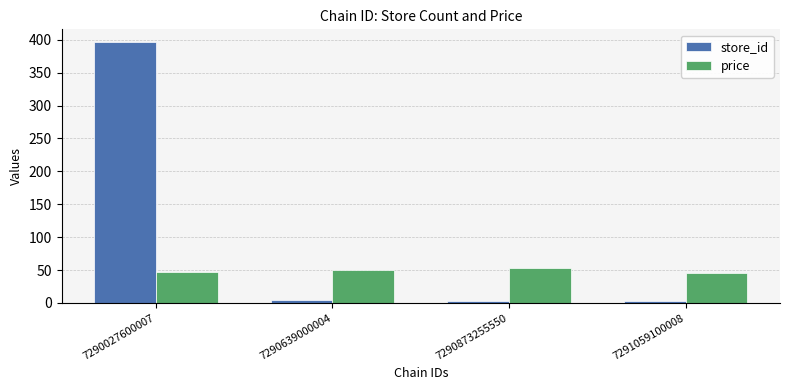

What value does the store_id series have at 7290027600007?

396.0